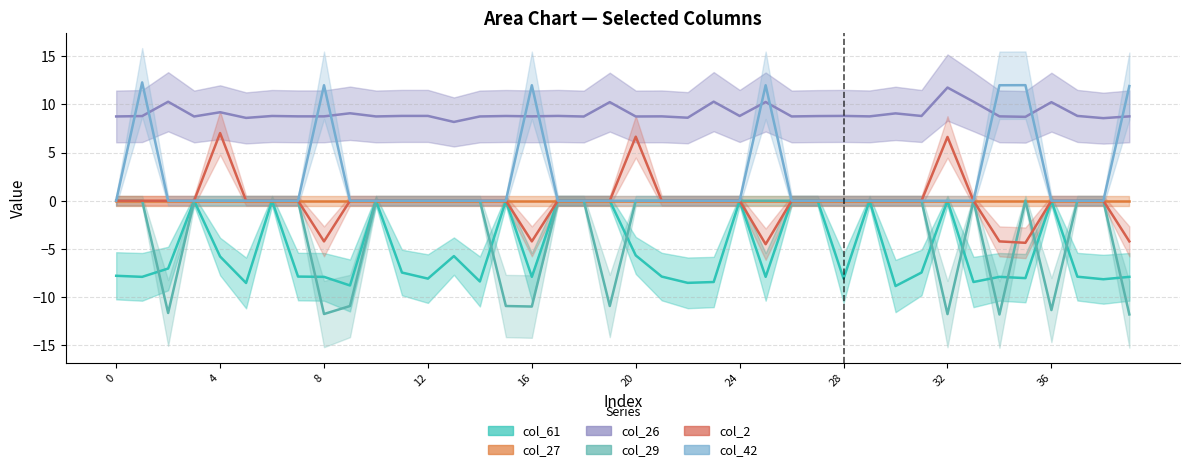

Reading right to left, what are all the values shown in this chart?

col_61: -7.9	-8.1	-7.9	0.0	-8.0	-7.9	-8.4	0.0	-7.5	-8.8	0.0	-8.1	0.0	0.0	-7.9	0.0	-8.4	-8.5	-7.9	-5.7	0.0	0.0	0.0	-7.9	0.0	-8.4	-5.7	-8.1	-7.5	0.0	-8.8	-7.9	-7.9	0.0	-8.5	-5.8	0.0	-7.0	-7.9	-7.8
col_27: 0.0	0.0	0.0	0.0	0.0	0.0	0.0	0.0	0.0	0.0	0.0	0.0	0.0	0.0	0.0	0.0	0.0	0.0	0.0	0.0	0.0	0.0	0.0	0.0	0.0	0.0	0.0	0.0	0.0	0.0	0.0	0.0	0.0	0.0	0.0	0.0	0.0	0.0	0.0	0.0
col_26: 8.8	8.6	8.8	10.2	8.7	8.8	10.3	11.7	8.8	9.1	8.7	8.8	8.8	8.7	10.2	8.8	10.3	8.6	8.8	8.7	10.2	8.7	8.8	8.8	8.8	8.7	8.2	8.8	8.8	8.7	9.1	8.8	8.8	8.8	8.6	9.2	8.7	10.3	8.8	8.7
col_29: -11.8	0.0	0.0	-11.3	0.0	-11.8	0.0	-11.8	0.0	0.0	0.0	0.0	0.0	0.0	0.0	0.0	0.0	0.0	0.0	0.0	-10.9	0.0	0.0	-11.0	-10.9	0.0	0.0	0.0	0.0	0.0	-10.9	-11.8	0.0	0.0	0.0	0.0	0.0	-11.6	0.0	0.0
col_2: -4.2	0.0	0.0	0.0	-4.4	-4.2	0.0	6.6	0.0	0.0	0.0	0.0	0.0	0.0	-4.5	0.0	0.0	0.0	0.0	6.6	0.0	0.0	0.0	-4.2	0.0	0.0	0.0	0.0	0.0	0.0	0.0	-4.2	0.0	0.0	0.0	7.0	0.0	0.0	0.0	0.0
col_42: 11.9	0.0	0.0	0.0	12.0	12.0	0.0	0.0	0.0	0.0	0.0	0.0	0.0	0.0	12.0	0.0	0.0	0.0	0.0	0.0	0.0	0.0	0.0	12.0	0.0	0.0	0.0	0.0	0.0	0.0	0.0	12.0	0.0	0.0	0.0	0.0	0.0	0.0	12.3	0.0